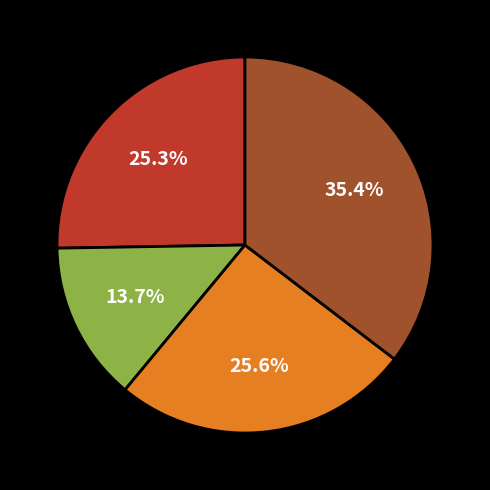

Is there any slice that represents more than half of the pie?

No